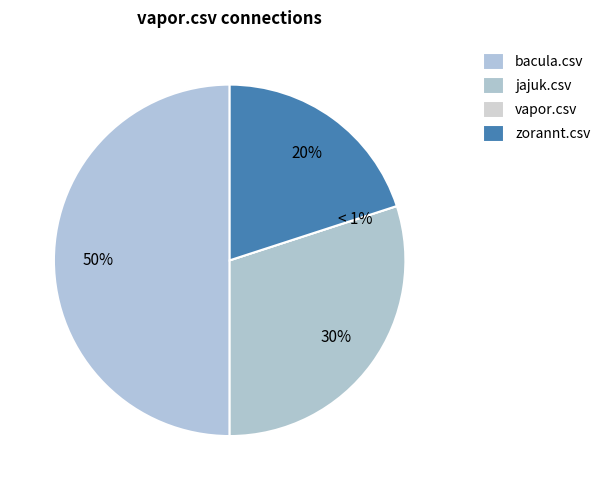

Which slice is the smallest?

vapor.csv